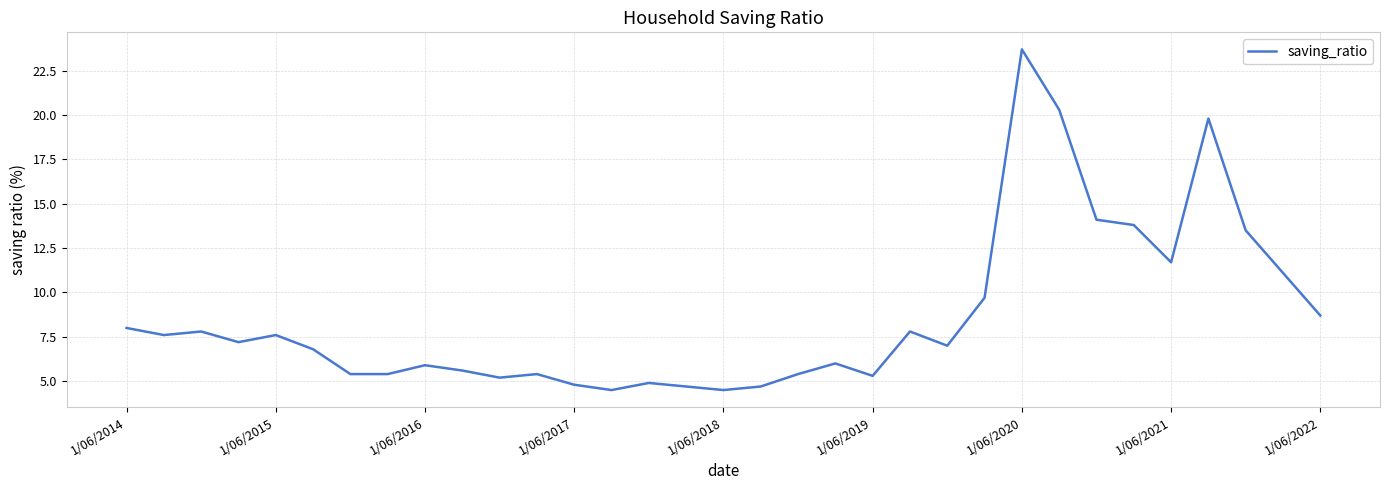

What is the minimum value shown in the chart?

4.5